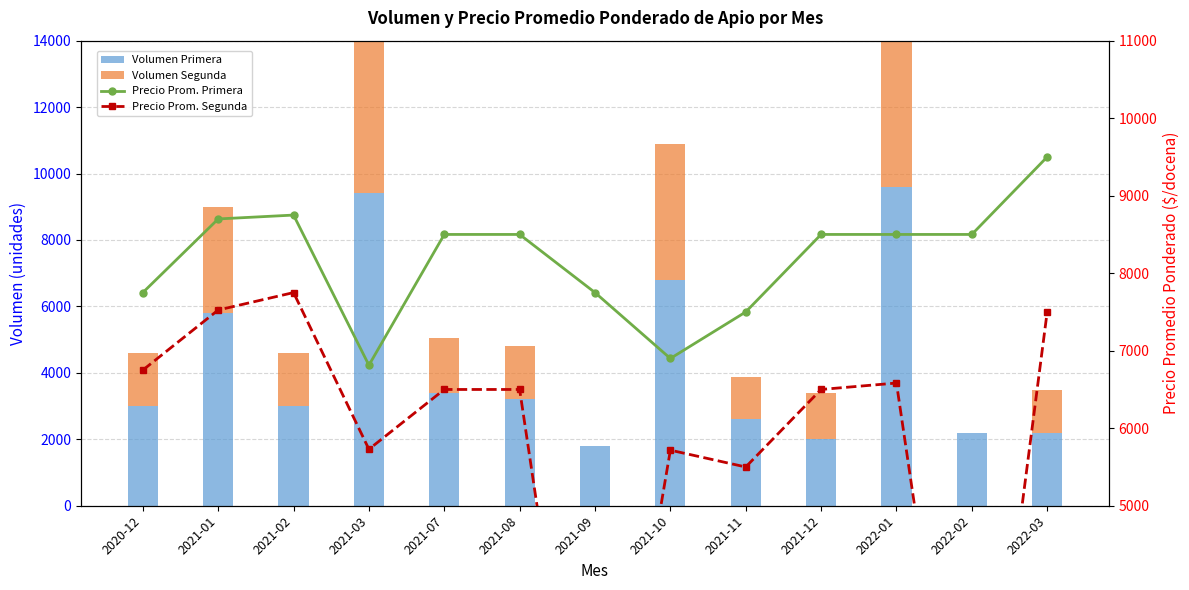

What is the total value across all series at 2022-03?

20480